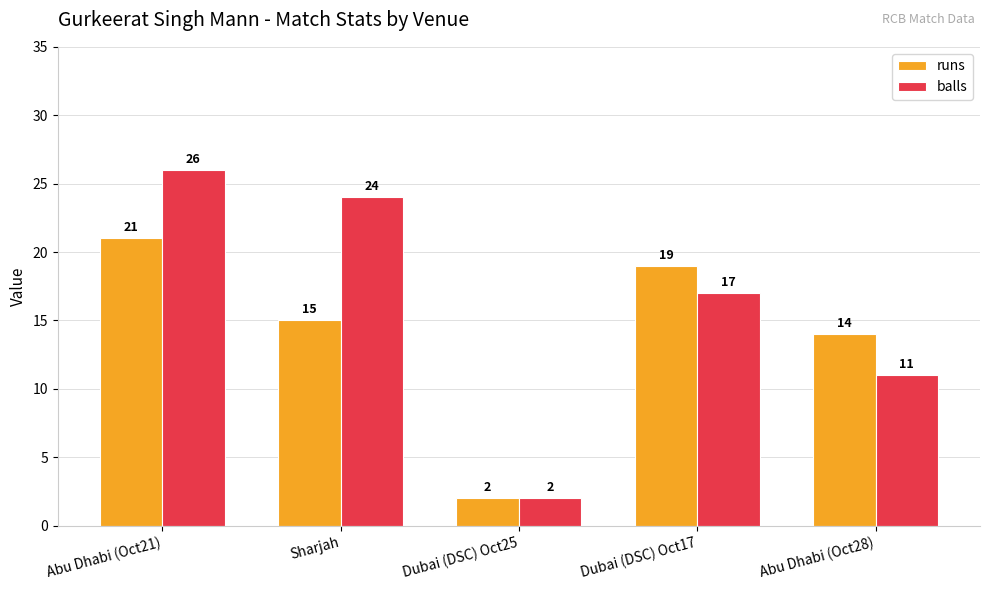

Between Dubai (DSC) Oct17 and Abu Dhabi (Oct28), which series saw the biggest shift?

balls